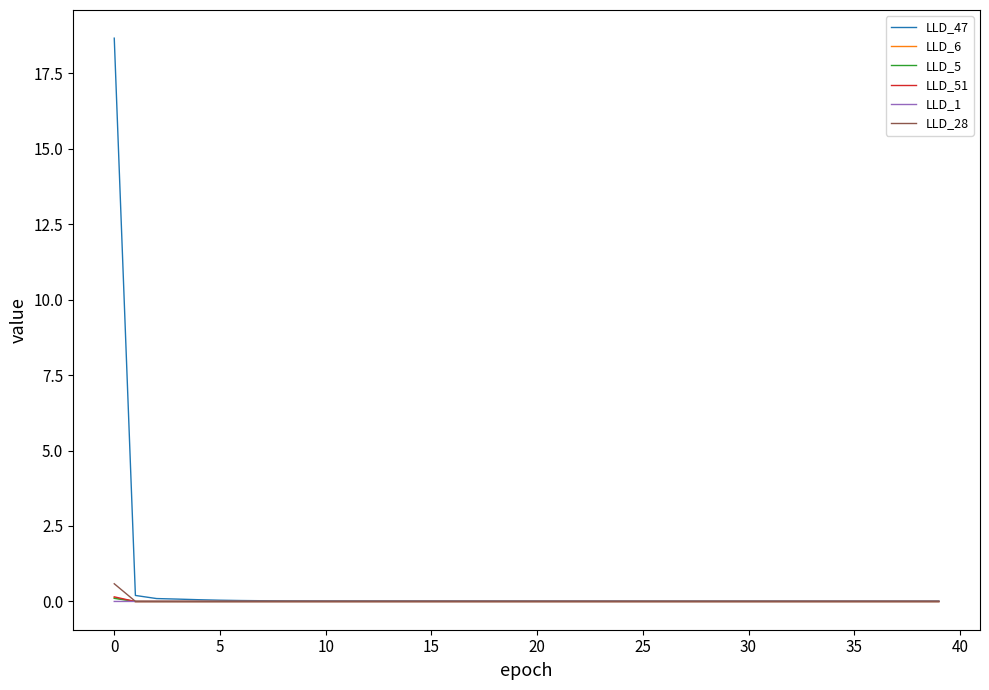

What is the greatest value displayed?

18.7